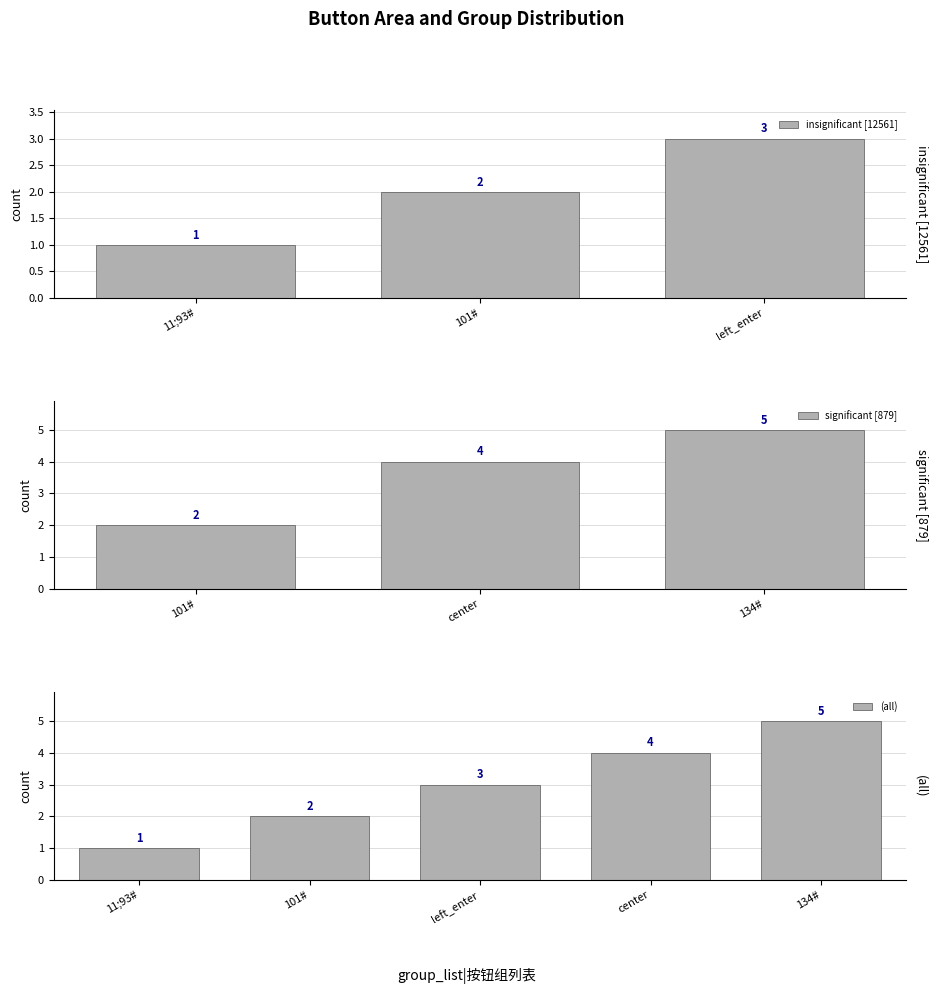

What is the minimum value shown in the chart?

1